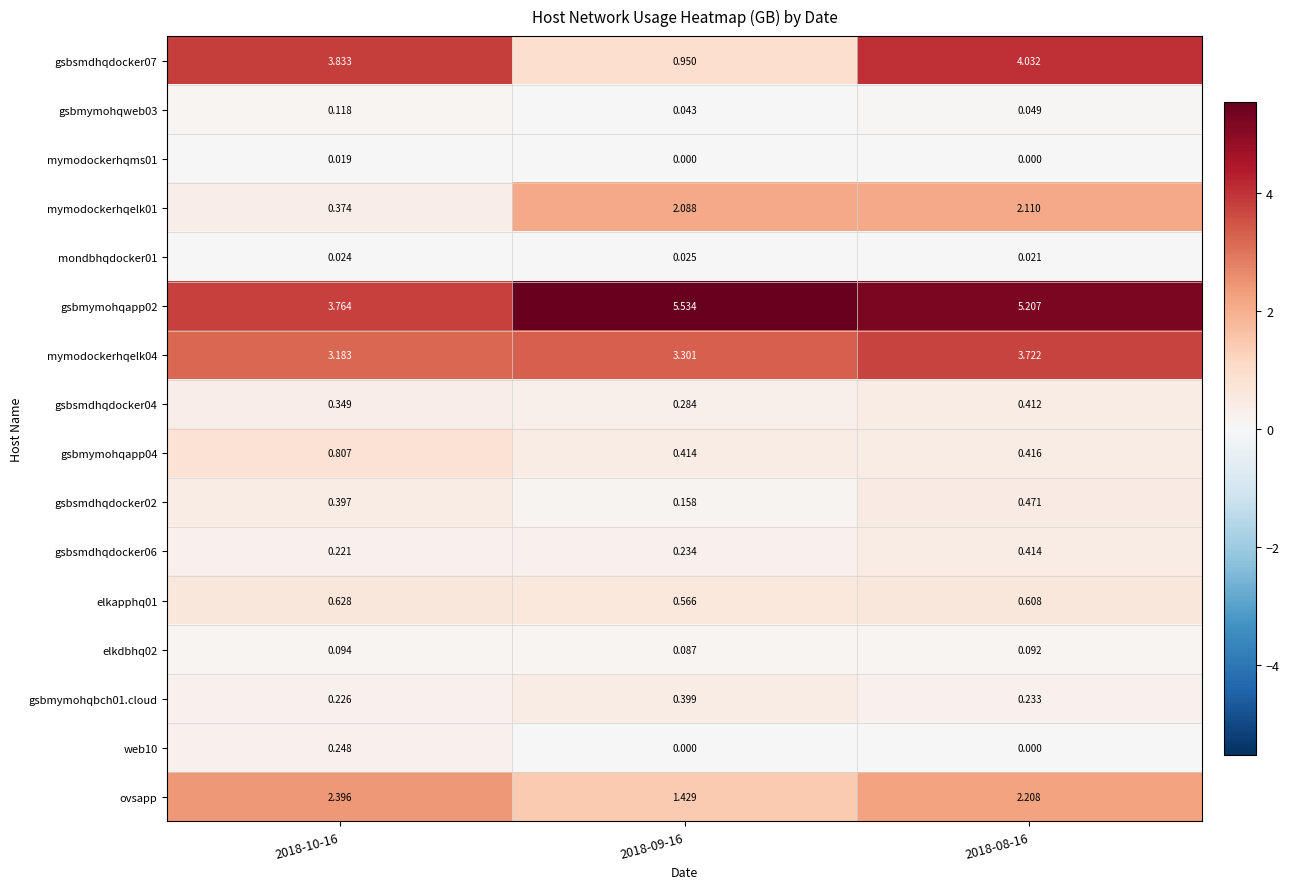

Reading right to left, transcribe all the data shown in this chart.

gsbsmdhqdocker07: 2018-08-16=4.0	2018-09-16=0.9	2018-10-16=3.8
gsbmymohqweb03: 2018-08-16=0.0	2018-09-16=0.0	2018-10-16=0.1
mymodockerhqms01: 2018-08-16=0.0	2018-09-16=0.0	2018-10-16=0.0
mymodockerhqelk01: 2018-08-16=2.1	2018-09-16=2.1	2018-10-16=0.4
mondbhqdocker01: 2018-08-16=0.0	2018-09-16=0.0	2018-10-16=0.0
gsbmymohqapp02: 2018-08-16=5.2	2018-09-16=5.5	2018-10-16=3.8
mymodockerhqelk04: 2018-08-16=3.7	2018-09-16=3.3	2018-10-16=3.2
gsbsmdhqdocker04: 2018-08-16=0.4	2018-09-16=0.3	2018-10-16=0.3
gsbmymohqapp04: 2018-08-16=0.4	2018-09-16=0.4	2018-10-16=0.8
gsbsmdhqdocker02: 2018-08-16=0.5	2018-09-16=0.2	2018-10-16=0.4
gsbsmdhqdocker06: 2018-08-16=0.4	2018-09-16=0.2	2018-10-16=0.2
elkapphq01: 2018-08-16=0.6	2018-09-16=0.6	2018-10-16=0.6
elkdbhq02: 2018-08-16=0.1	2018-09-16=0.1	2018-10-16=0.1
gsbmymohqbch01.cloud: 2018-08-16=0.2	2018-09-16=0.4	2018-10-16=0.2
web10: 2018-08-16=0.0	2018-09-16=0.0	2018-10-16=0.2
ovsapp: 2018-08-16=2.2	2018-09-16=1.4	2018-10-16=2.4